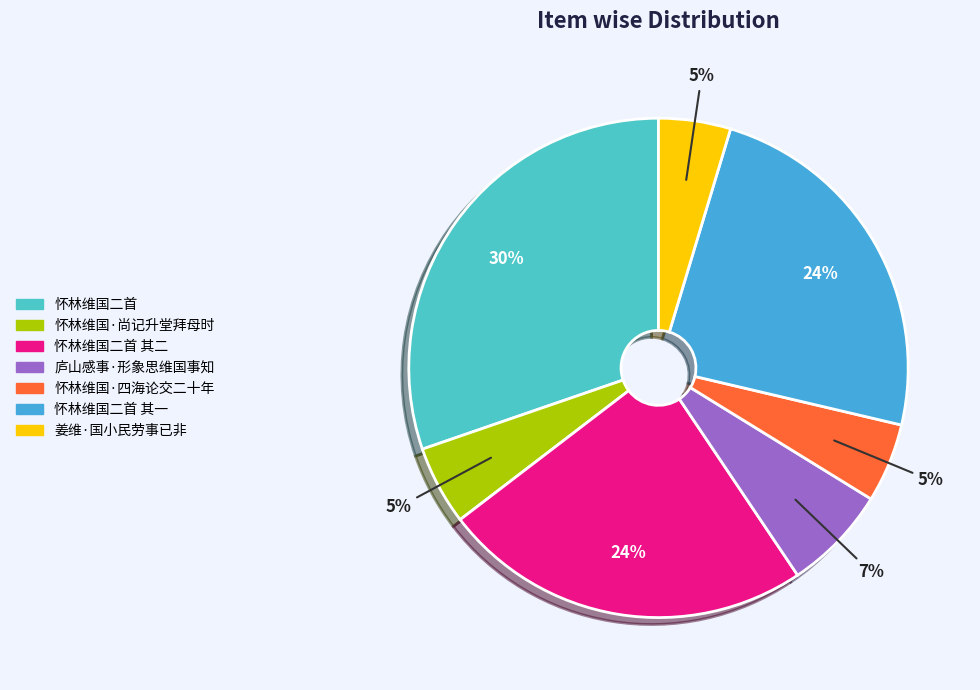

How many slices are in this pie chart?

7